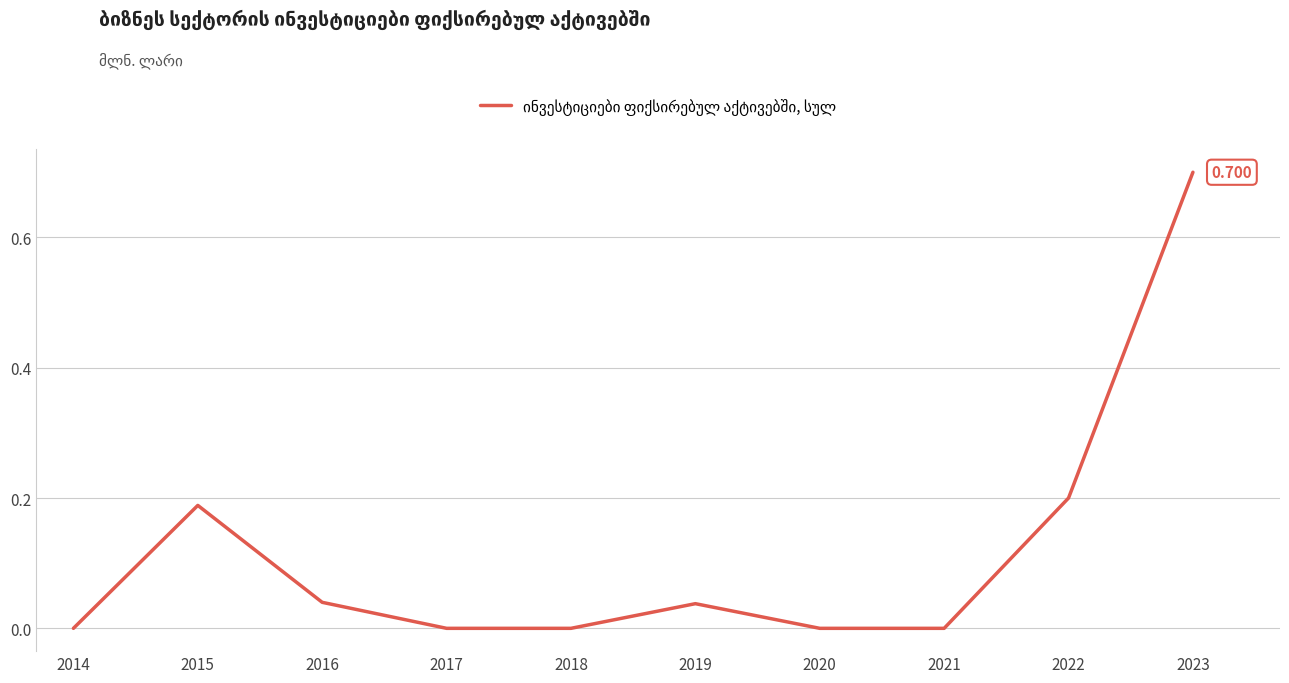

True or false: the data shows 0.2 at 2022.

True